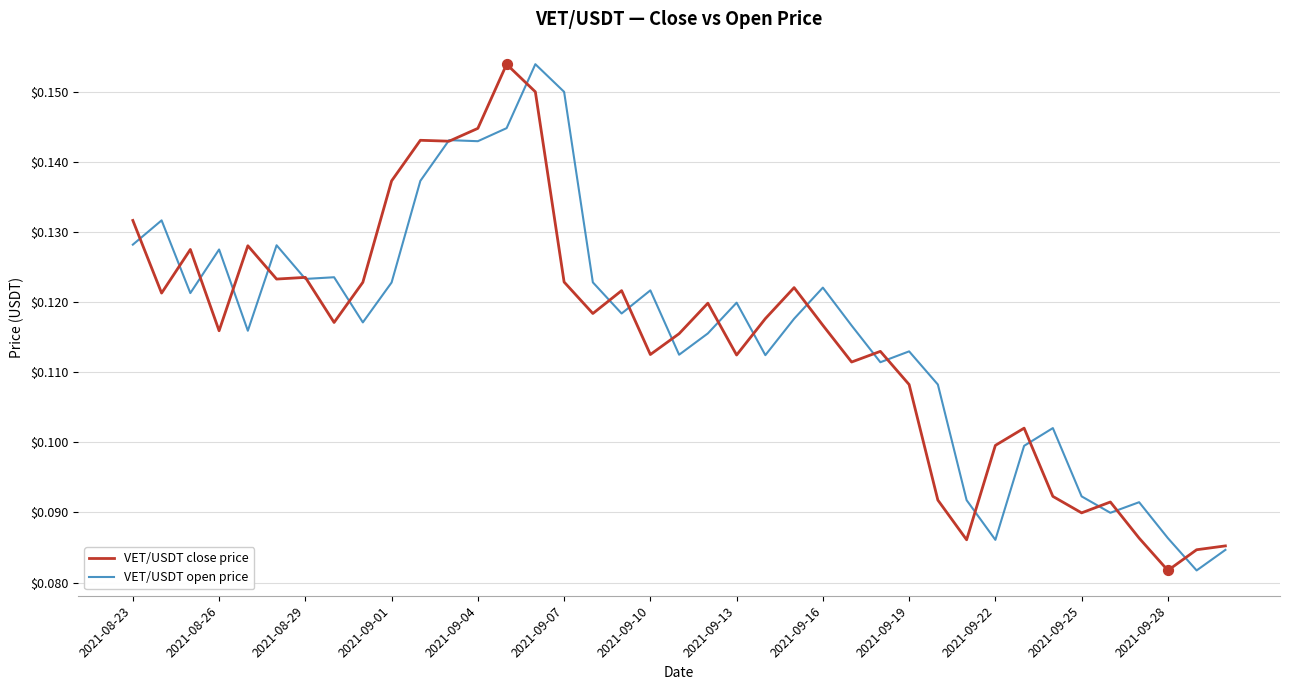

Which series has the largest total across all categories?

VET/USDT open price